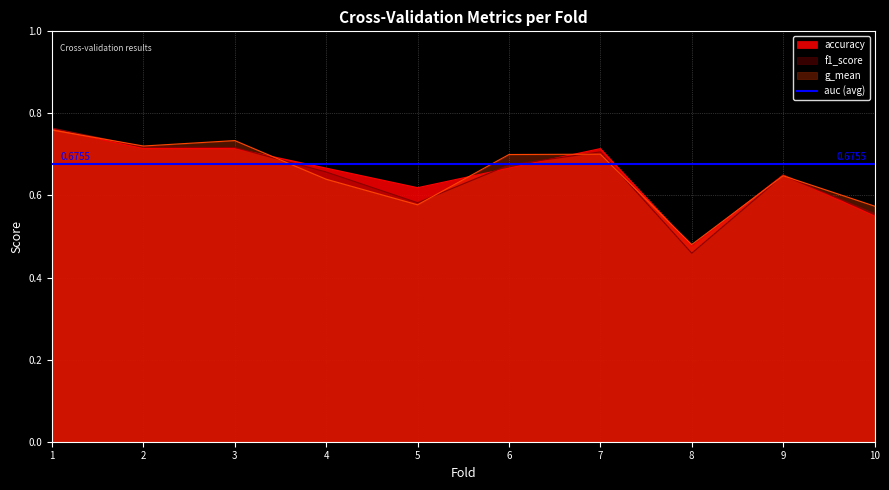

At which category is the sum across all series the highest?

1